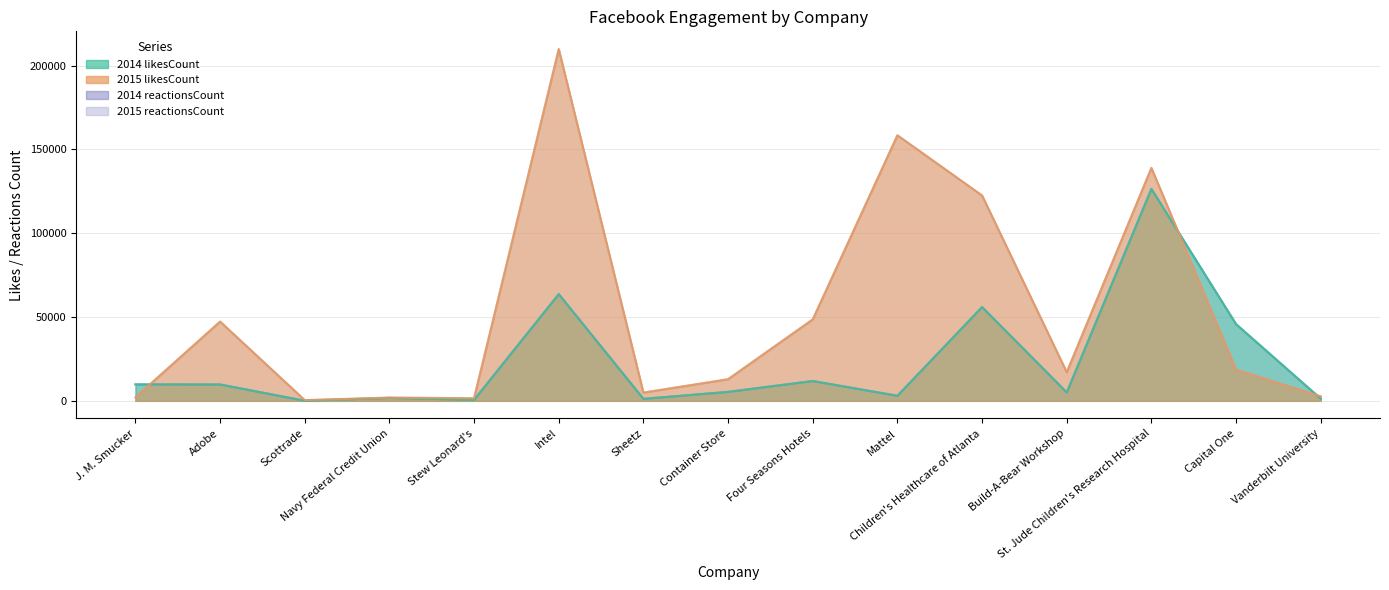

Which series has the largest total across all categories?

2015 reactionsCount